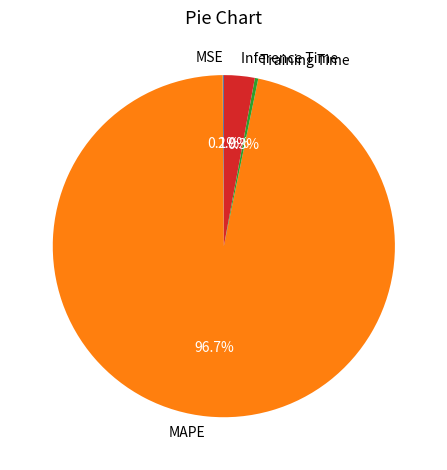

Which slice represents more than half of the pie?

MAPE